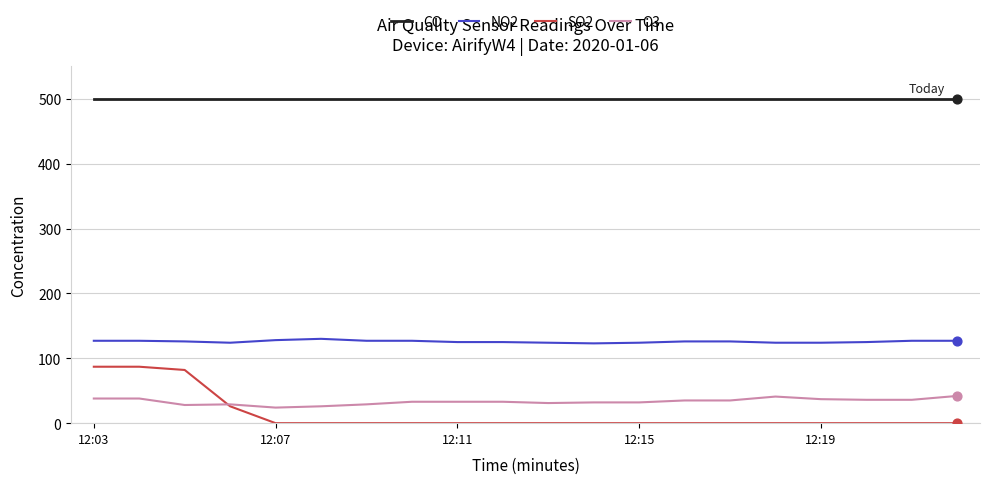

Which series has the largest total across all categories?

CO